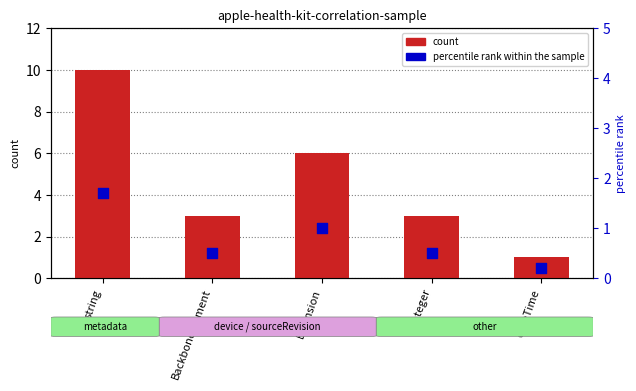

Which series has the largest Y range (max minus min)?

count